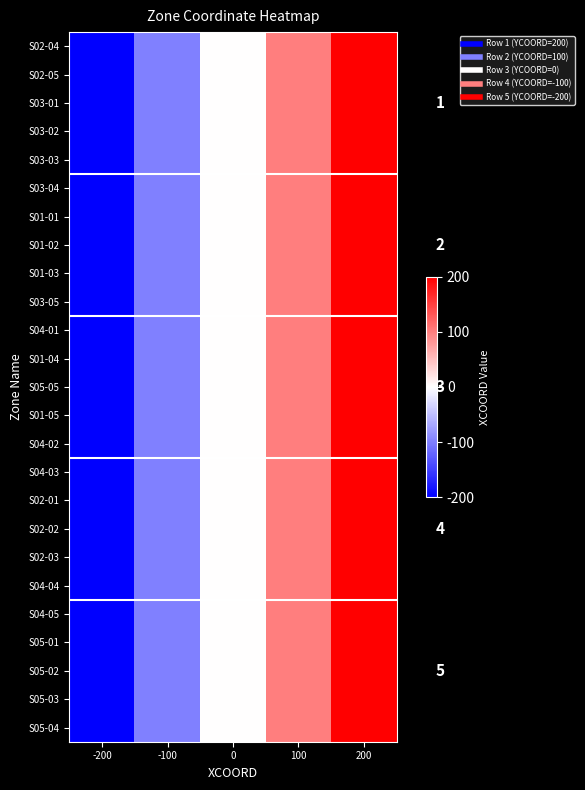

Rank the categories by S04-01 value from lowest to highest.

-200, -100, 0, 100, 200